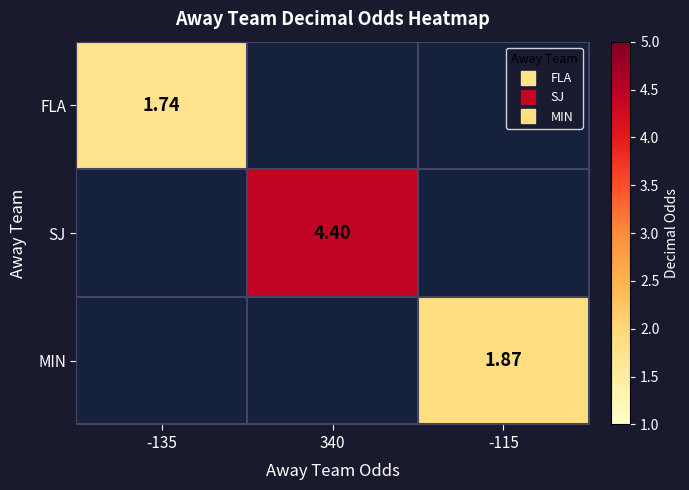

At how many categories does at least one series exceed 2?

1